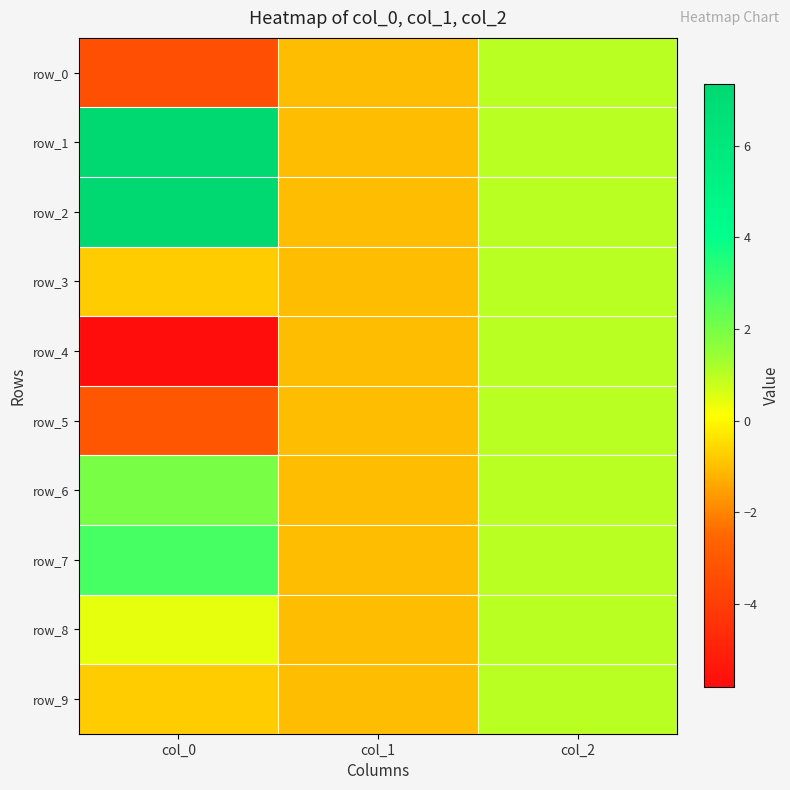

How many categories are shown in the chart?

3